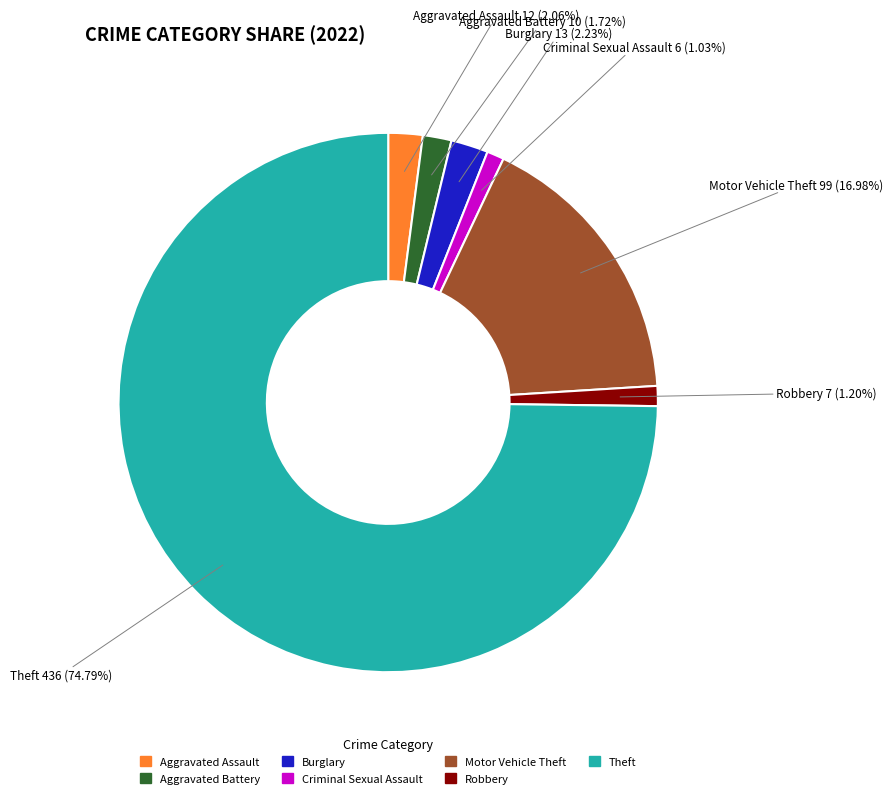

Count the number of slices in the pie.

7